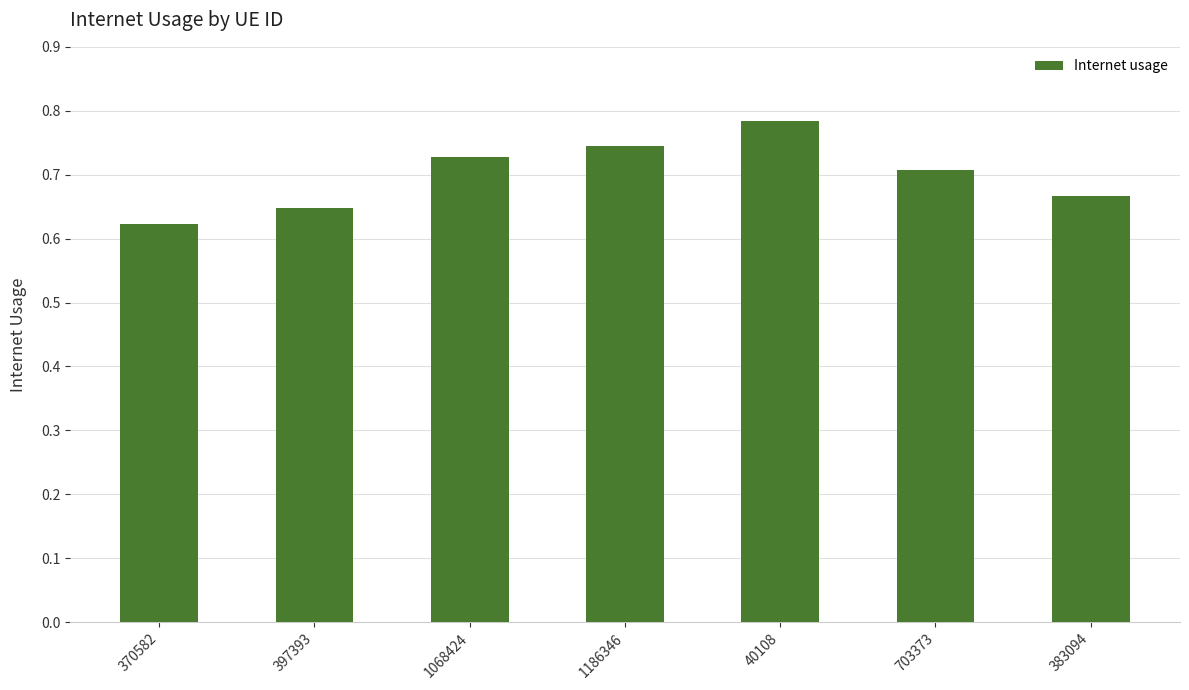

What is the difference between the values at 40108 and 383094?

0.1